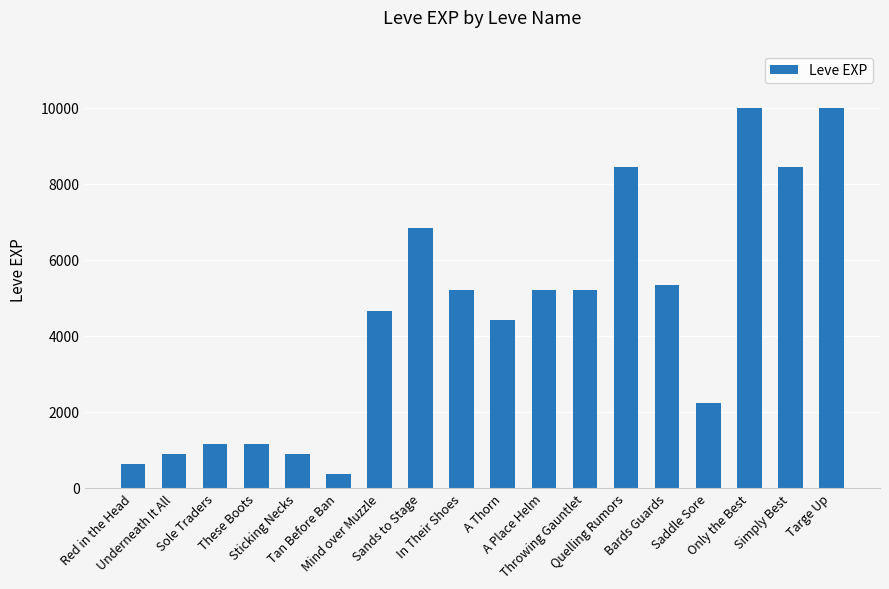

What is the change in value from Tan Before Ban to A Place Helm?

+4850